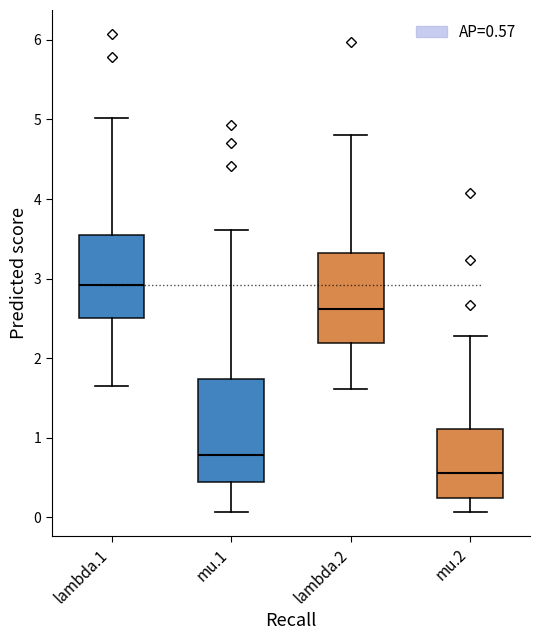

Reading left to right, read every box against the y-axis: the position of its median line, the range the box covers, and the ends of its whiskers. The values are not printed on the chart, so give them approximately, as read against the axis.

lambda.1: median 2.9, box 2.5 to 3.5, whiskers 1.6 to 5.0
mu.1: median 0.8, box 0.4 to 1.7, whiskers 0.1 to 3.6
lambda.2: median 2.6, box 2.2 to 3.3, whiskers 1.6 to 4.8
mu.2: median 0.6, box 0.2 to 1.1, whiskers 0.1 to 2.3